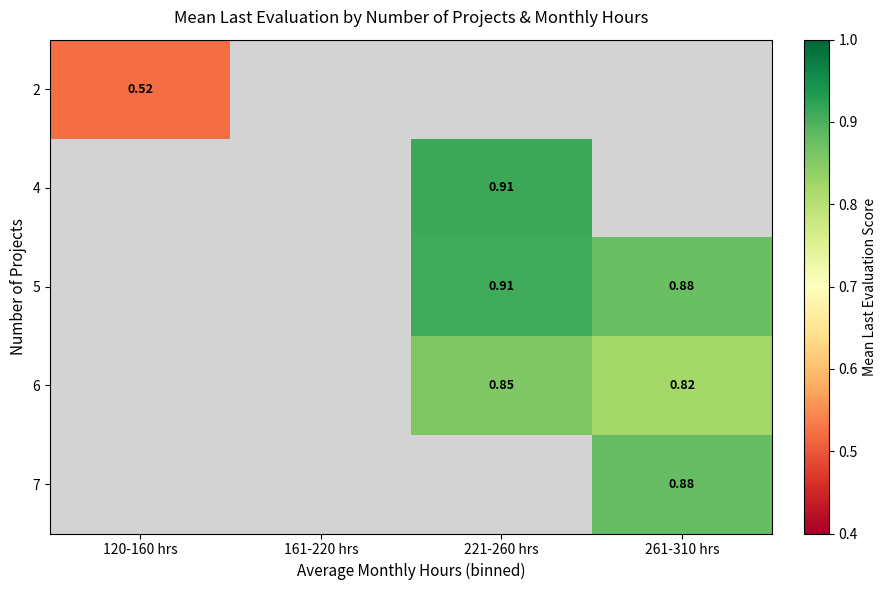

Is the value of 6 at 261-310 hrs greater than the value of 7 at 261-310 hrs?

No